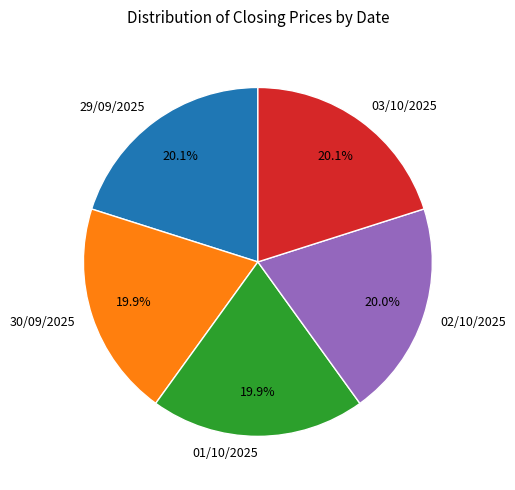

What percentage do 02/10/2025 and 01/10/2025 together represent?

39.9%